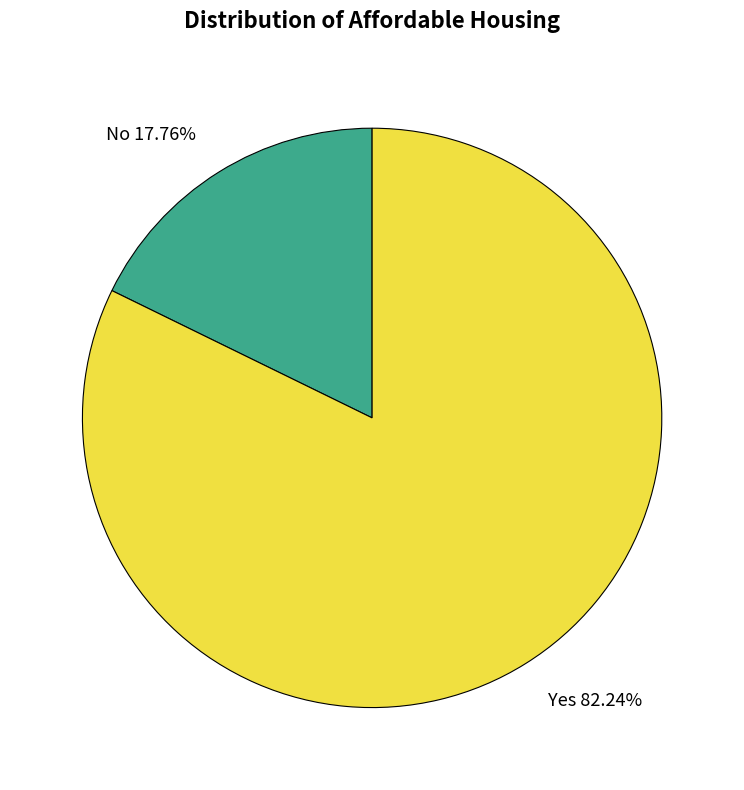

Between Yes and No, which is larger?

Yes